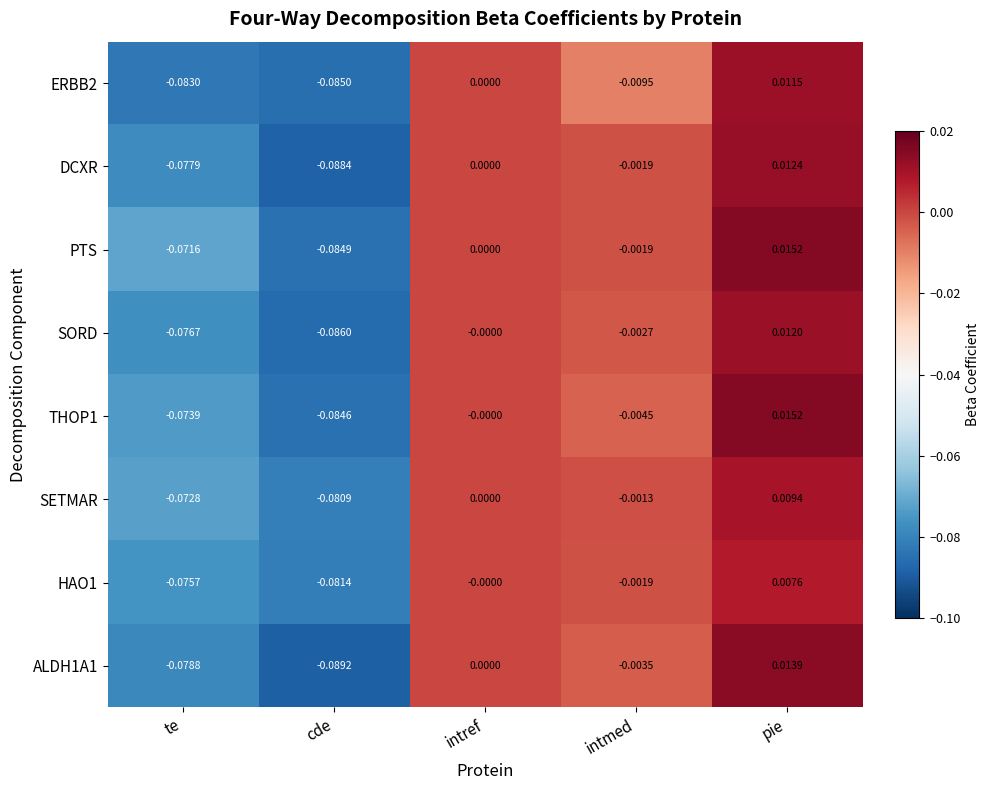

Rank the categories by SORD value from highest to lowest.

pie, intref, intmed, te, cde